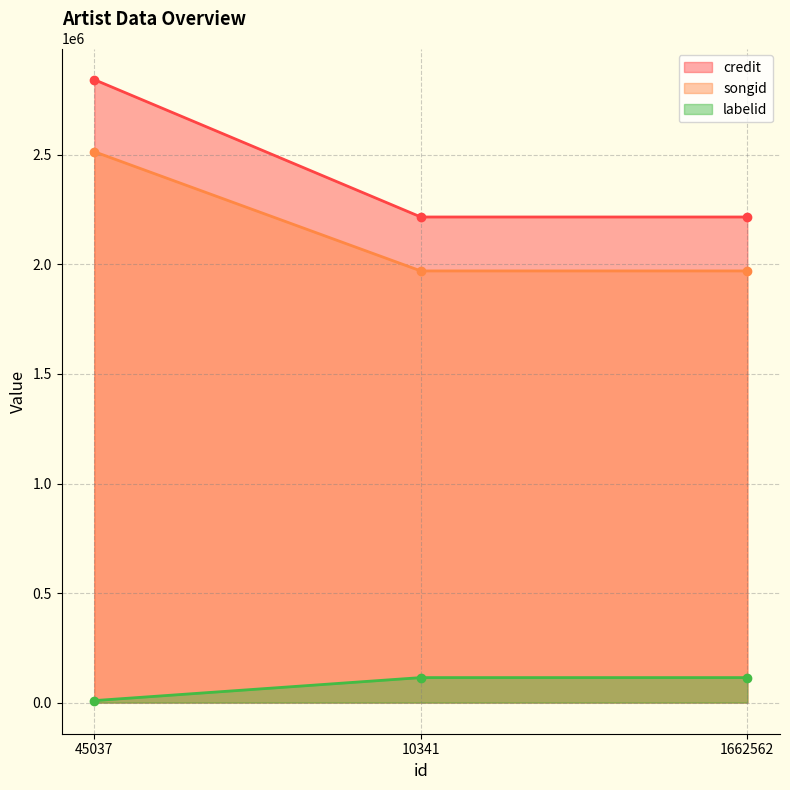

What is the value of the songid point at the 3rd from the left?

1970339